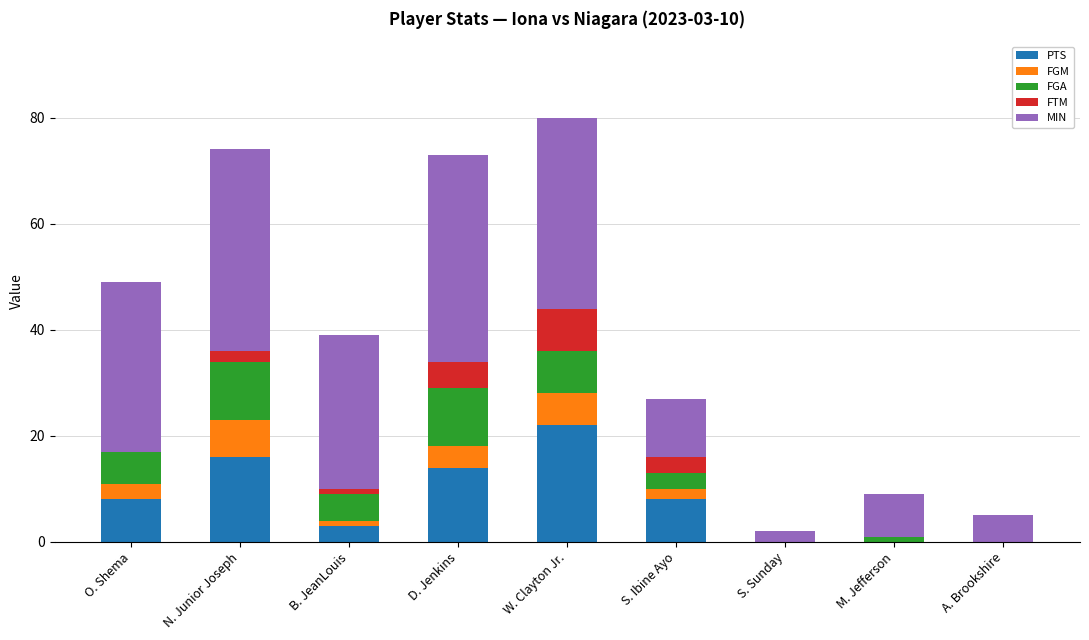

Is it true that PTS equals 8 at S. Ibine Ayo?

True